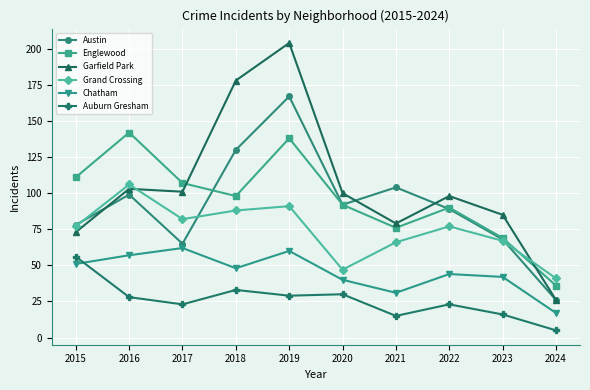

Which series has the largest total across all categories?

Garfield Park